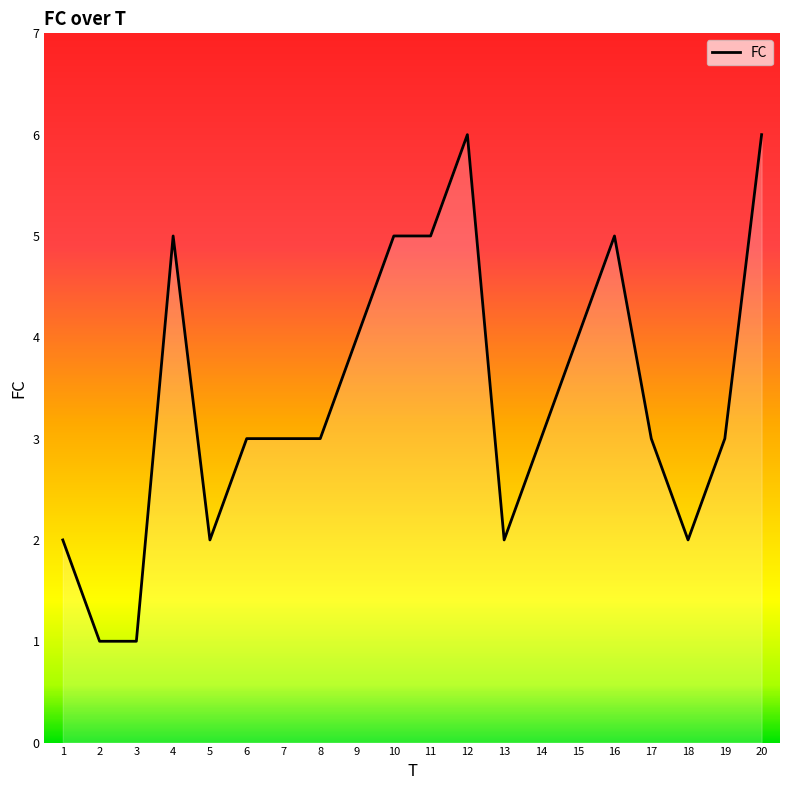

How many lines are shown in the chart?

1